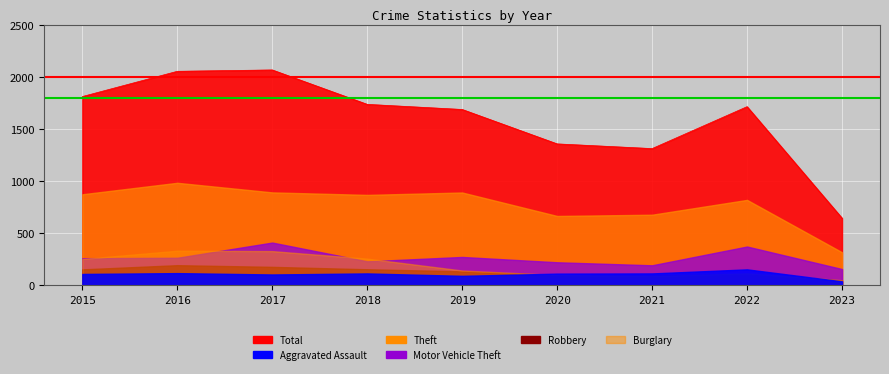

Does the chart display data point markers on the line(s)?

No